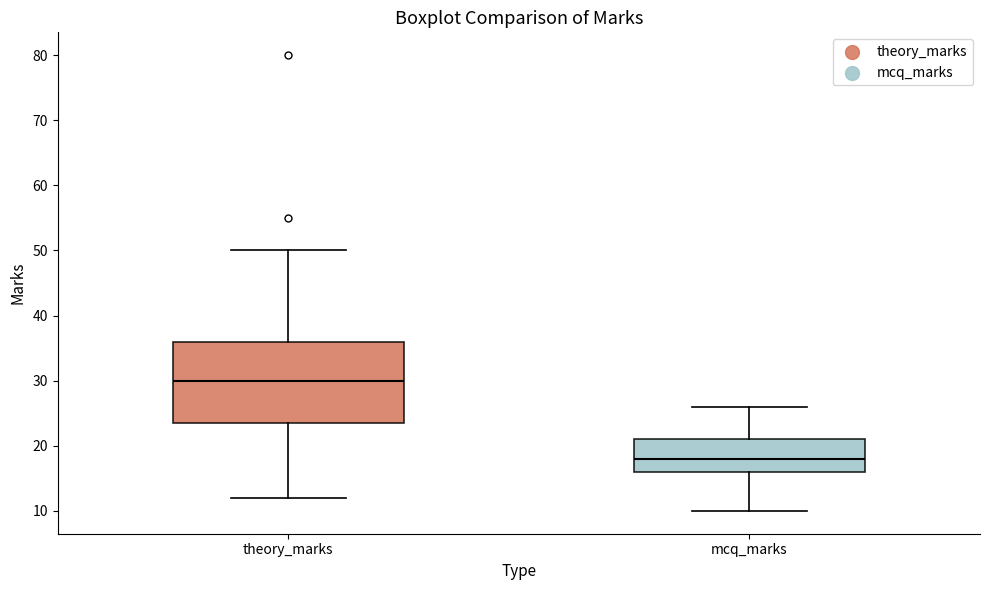

Which box has the highest median line?

theory_marks